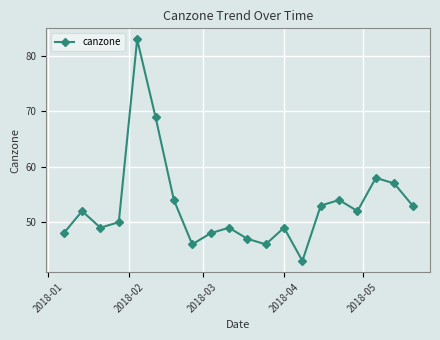

What is the smallest value displayed?

43